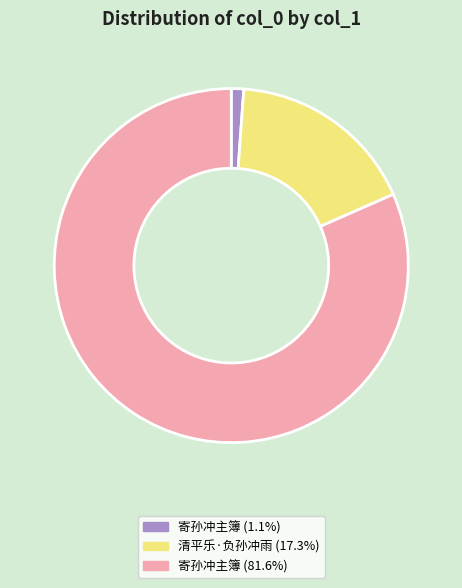

Is there a majority slice in this chart?

Yes